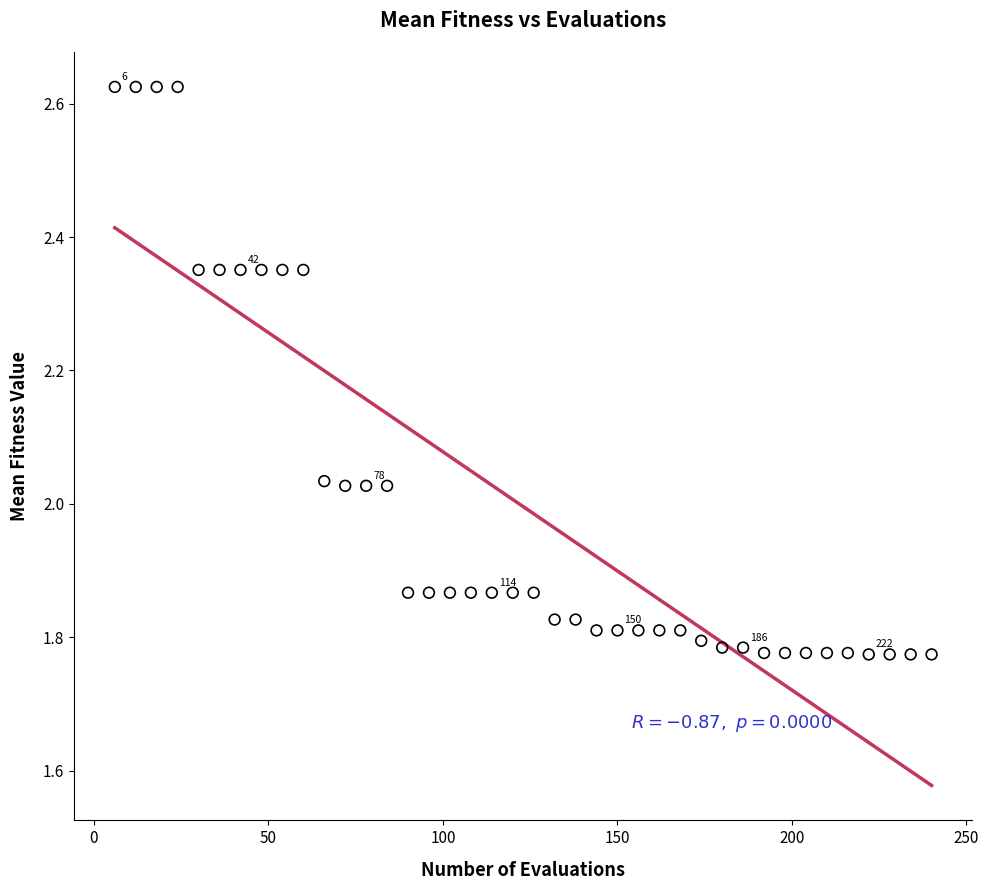

What is the range of Y values (max minus min)?

0.9